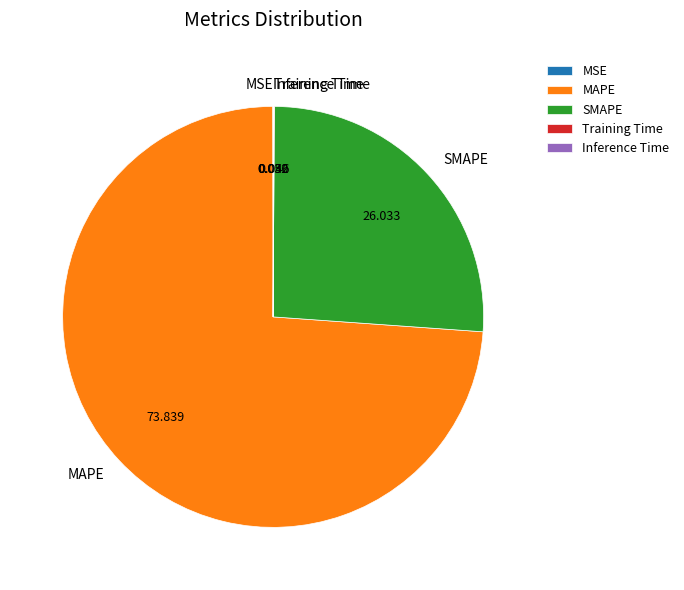

Which has a higher value, MAPE or SMAPE?

MAPE